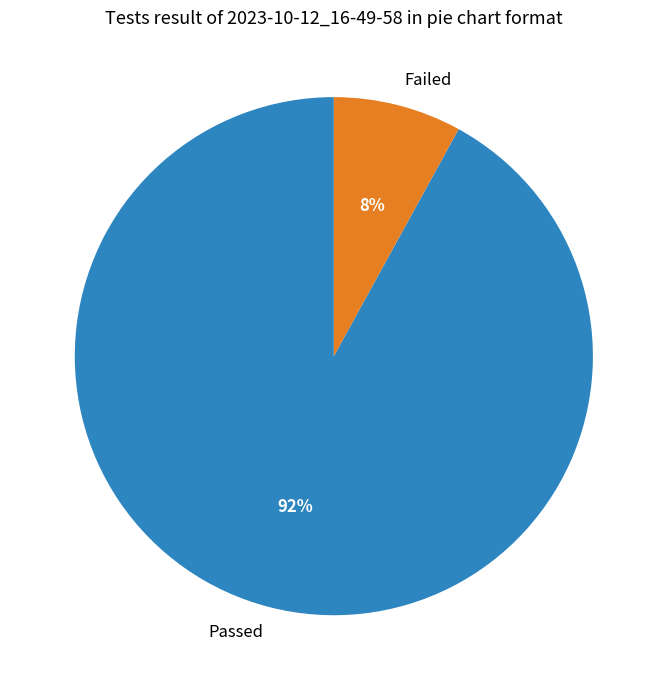

Is there a majority slice in this chart?

Yes